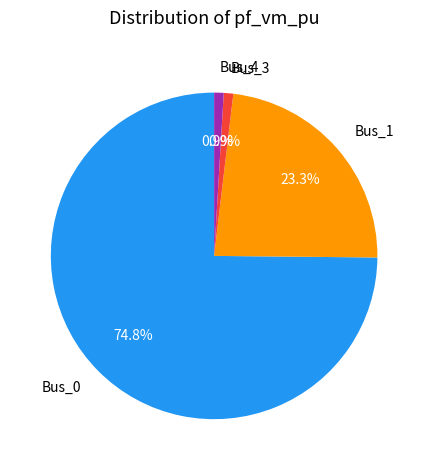

What percentage is the Bus_3 slice, to the nearest percent?

1%